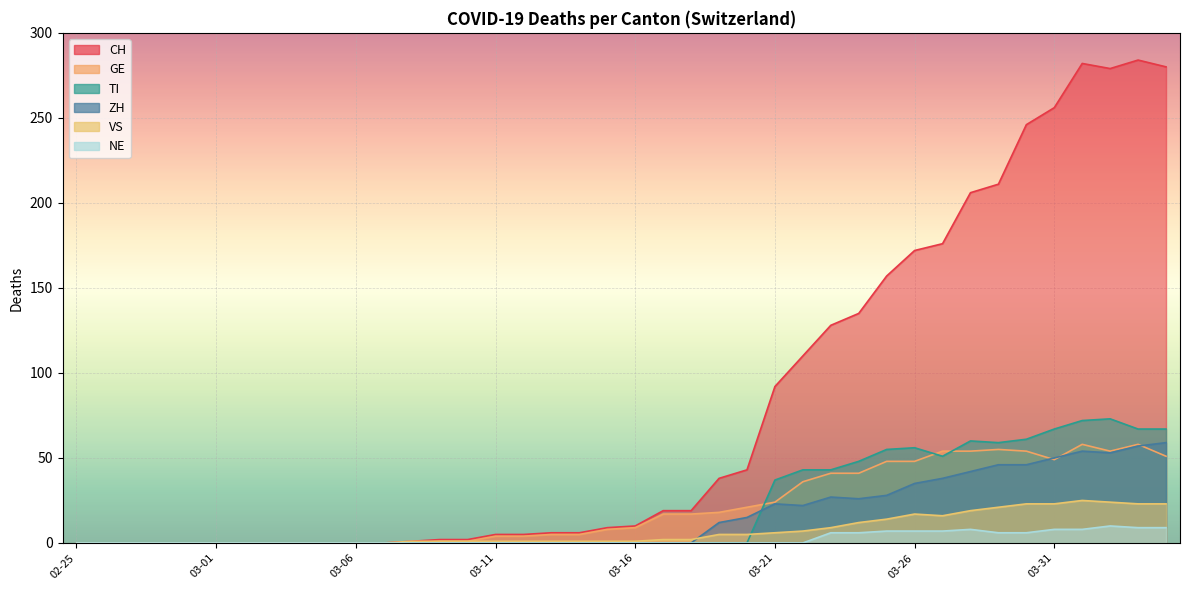

Does the chart display data point markers on the line(s)?

No